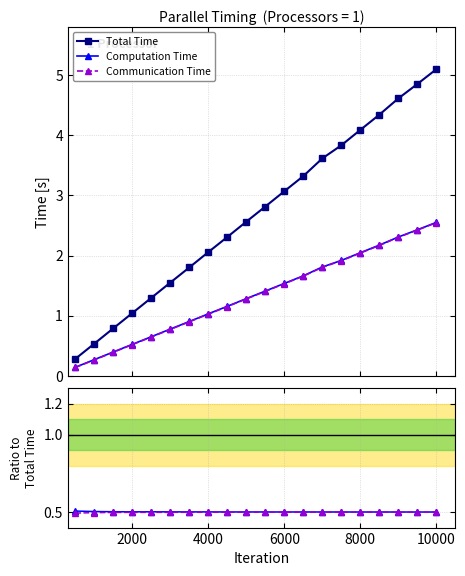

Which series has the largest total across all categories?

Total Time